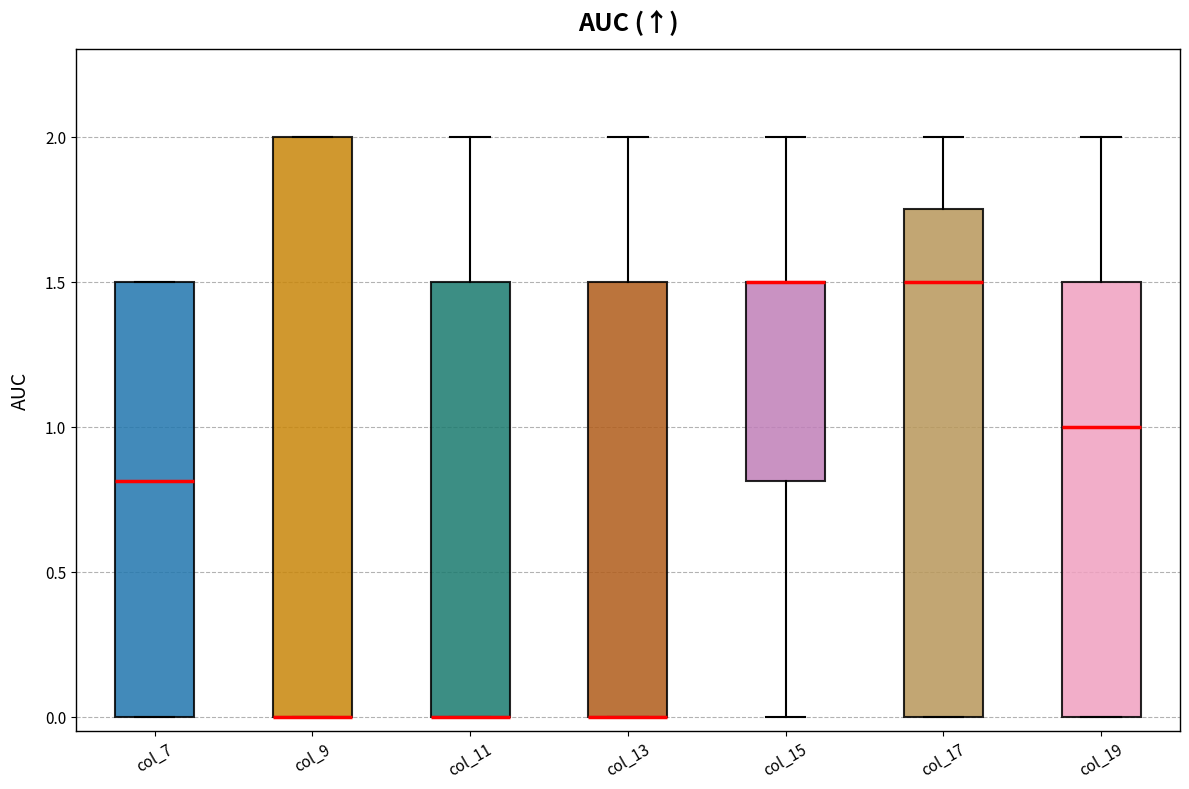

Where is the upper edge of the box for col_11 on the y-axis? The values are not printed on the chart, so give them approximately, as read against the axis.

1.50